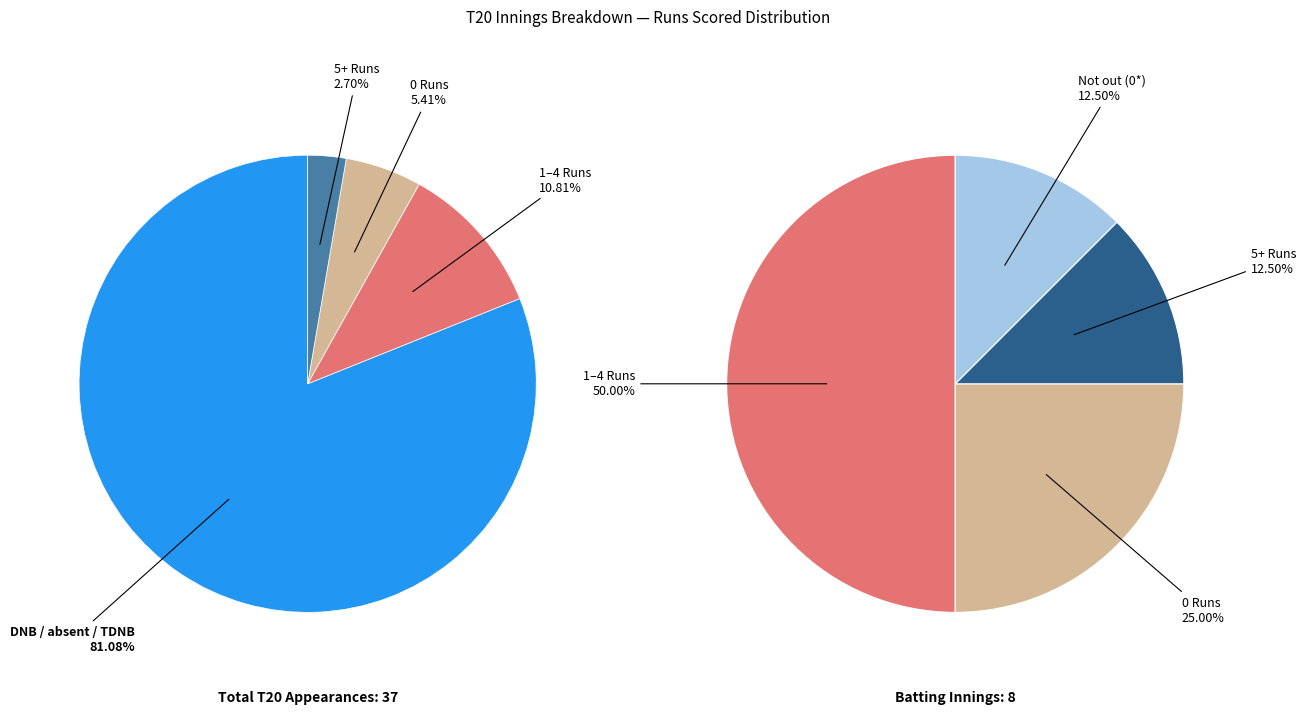

Is there any slice that represents more than half of the pie?

Yes